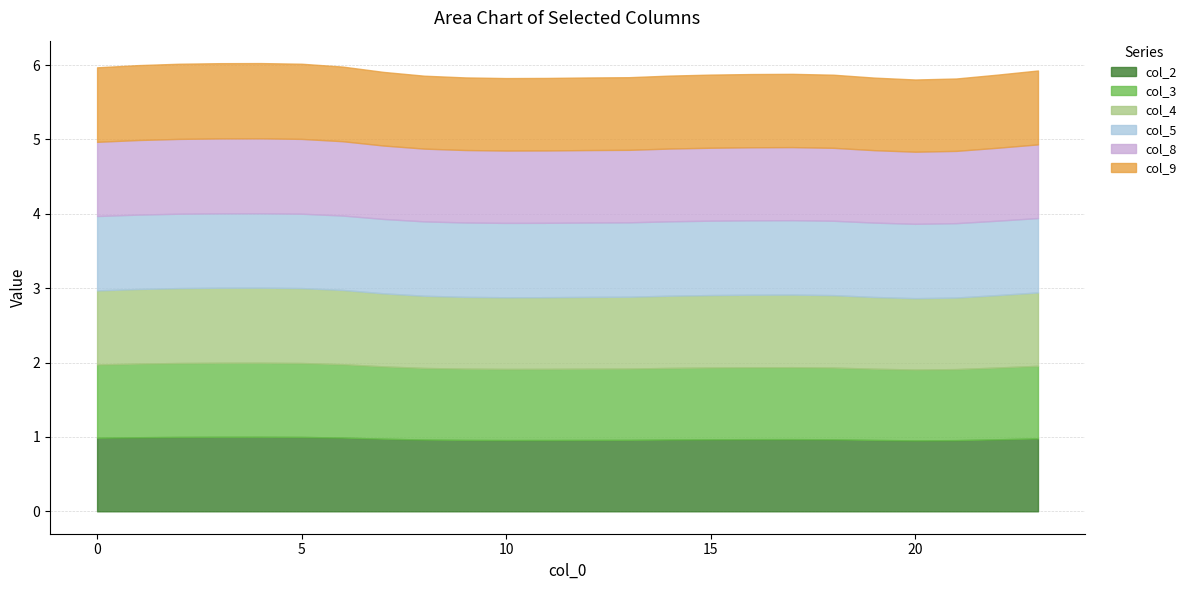

Is the value of col_8 at 12 greater than the value of col_3 at 4?

No